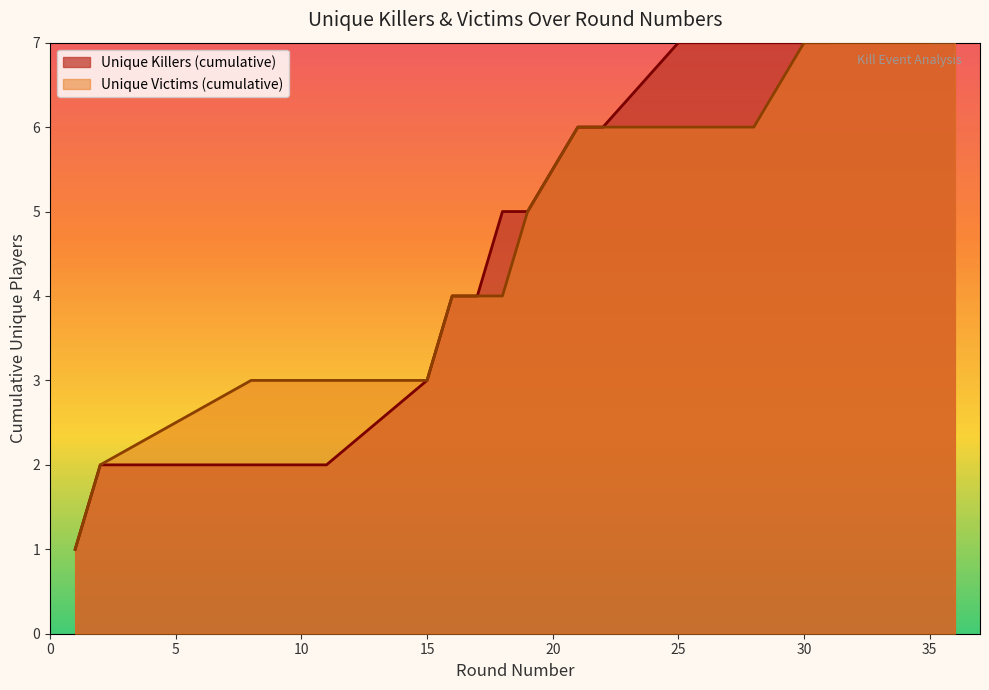

What is the change in value from 30 to 35?

+1